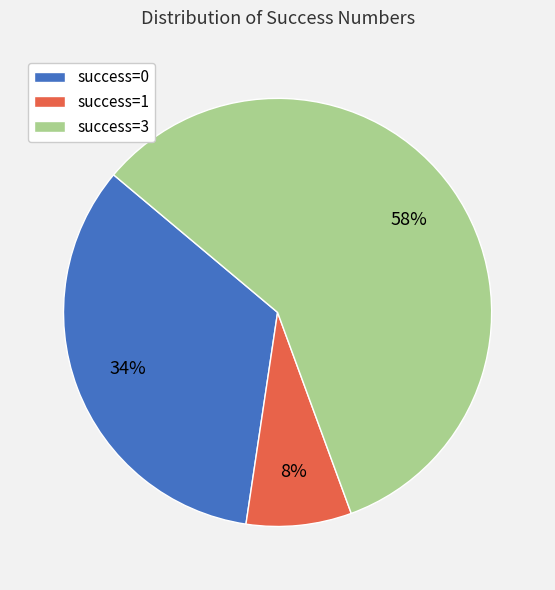

Combined, do success=3 and success=0 account for over 50%?

Yes